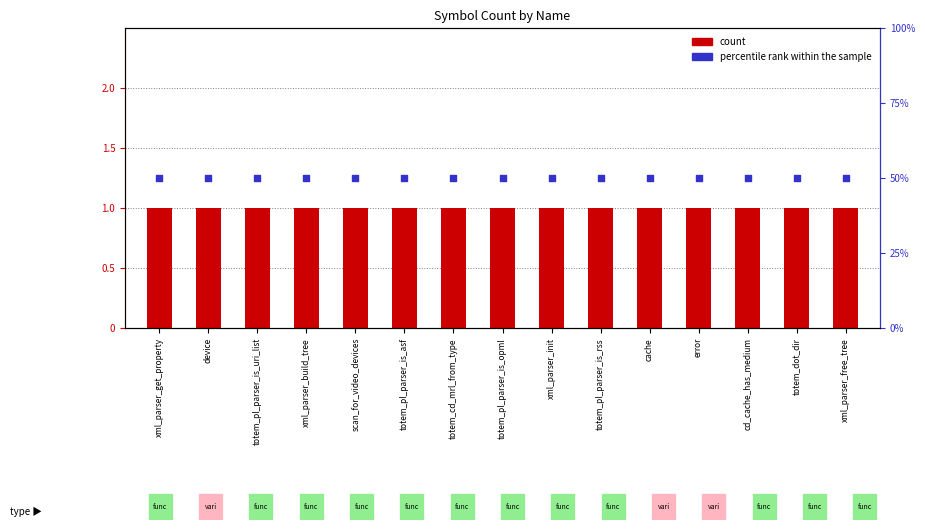

Which series has the widest spread of Y values?

count